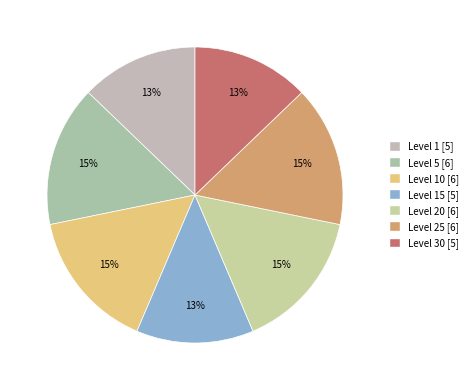

To the nearest percent, what is the difference between the largest and smallest slice percentages?

3%